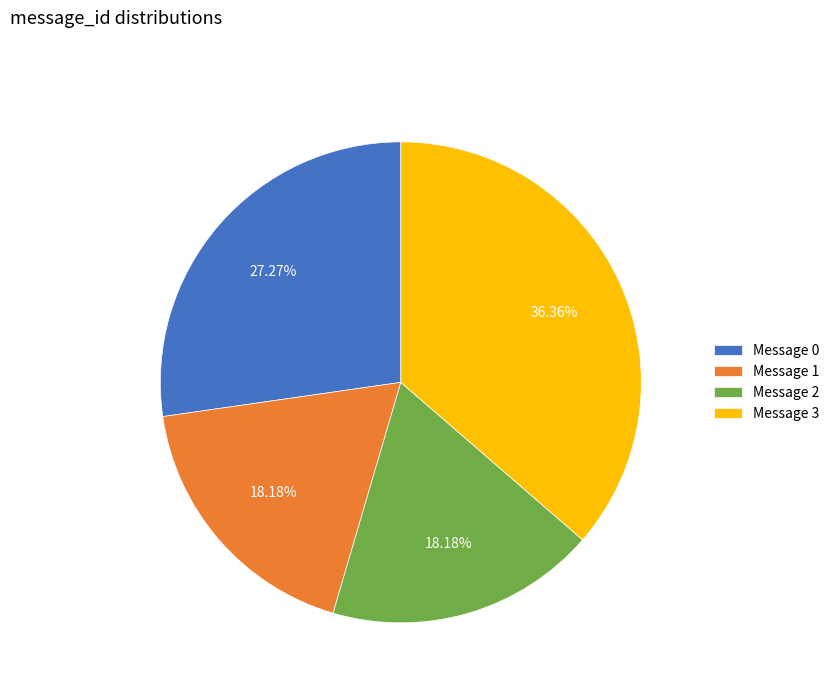

What is the total percentage of Message 2 and Message 1?

36.4%